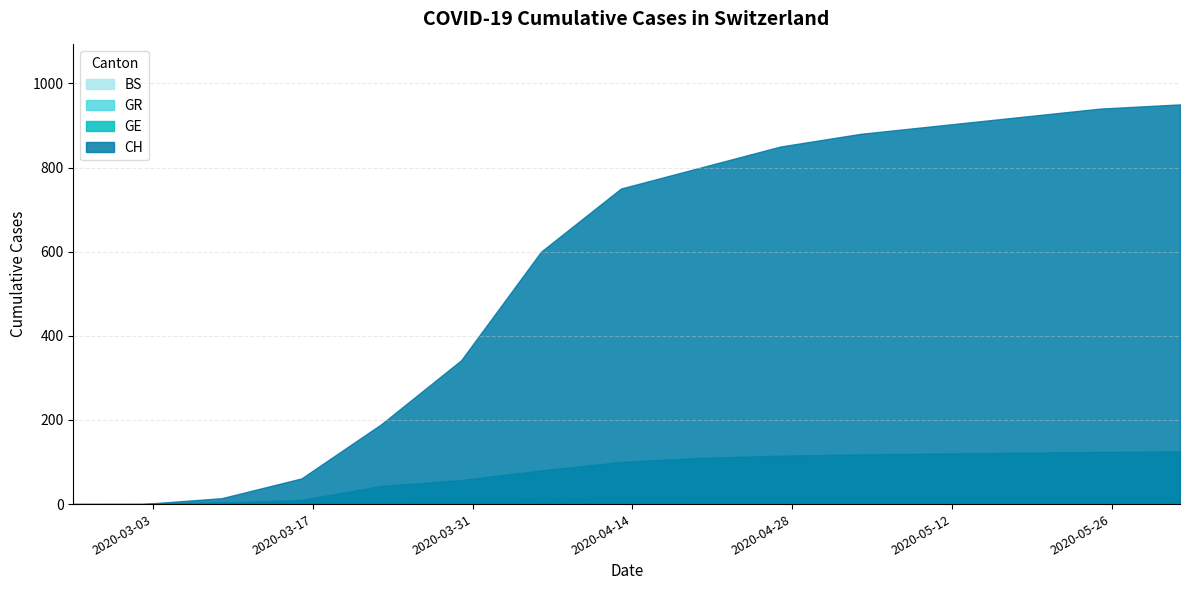

At how many categories does at least one series exceed 156?

11